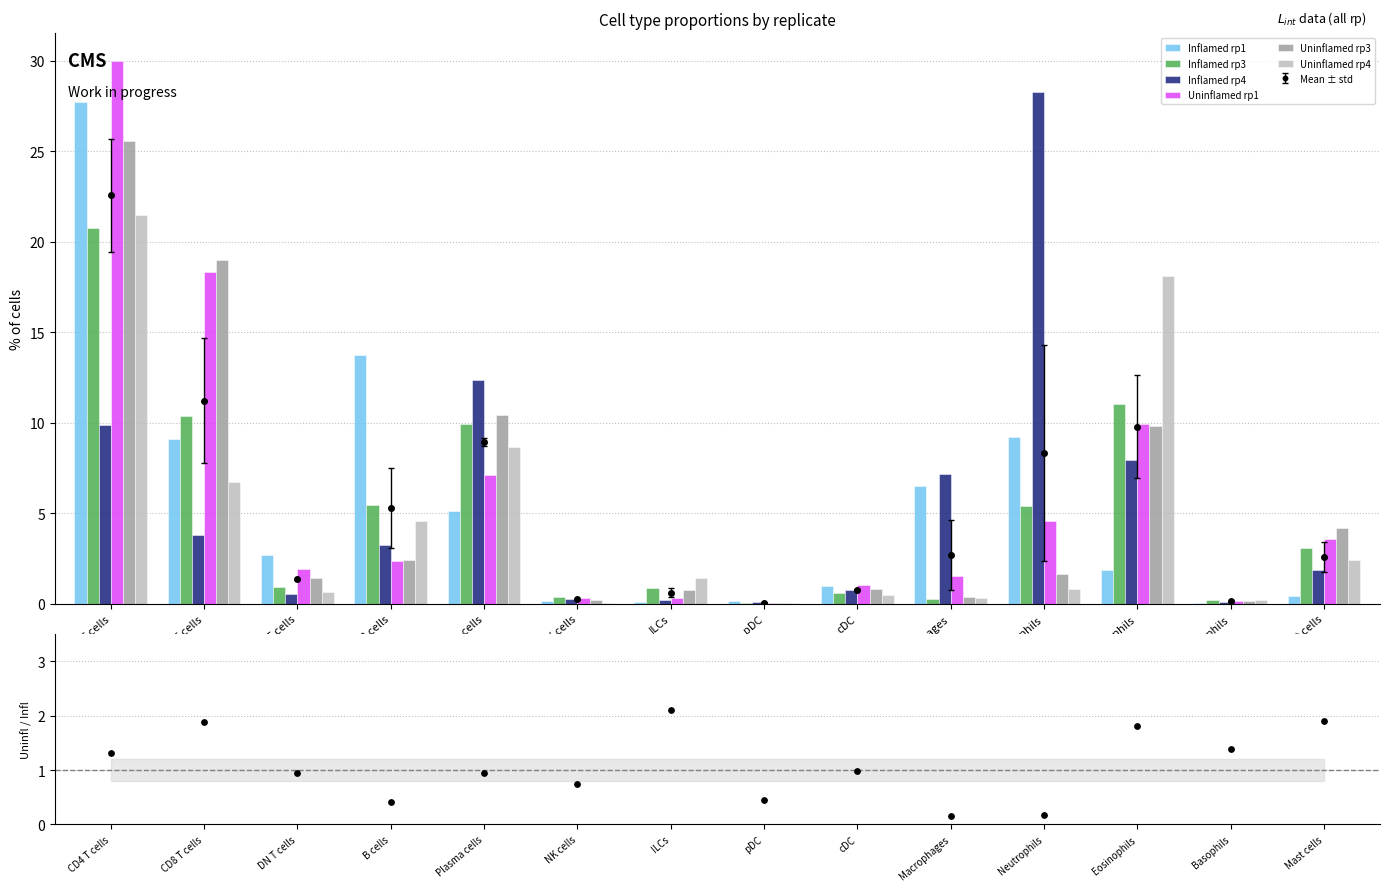

What is the total value across all series at B cells?

31.8